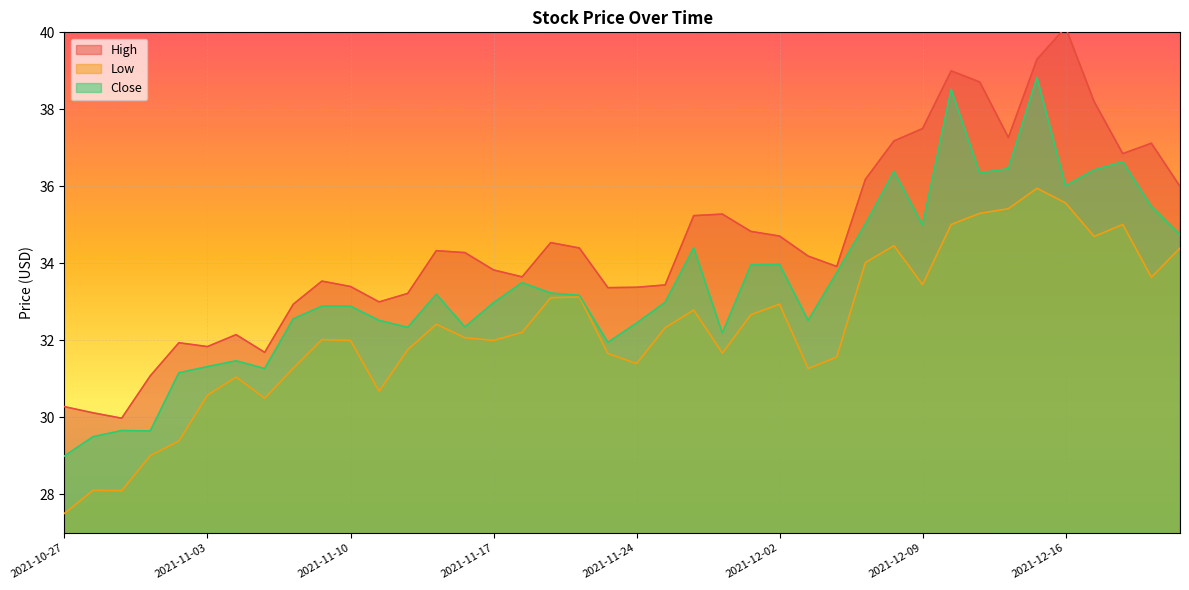

Does the chart display data point markers on the line(s)?

No